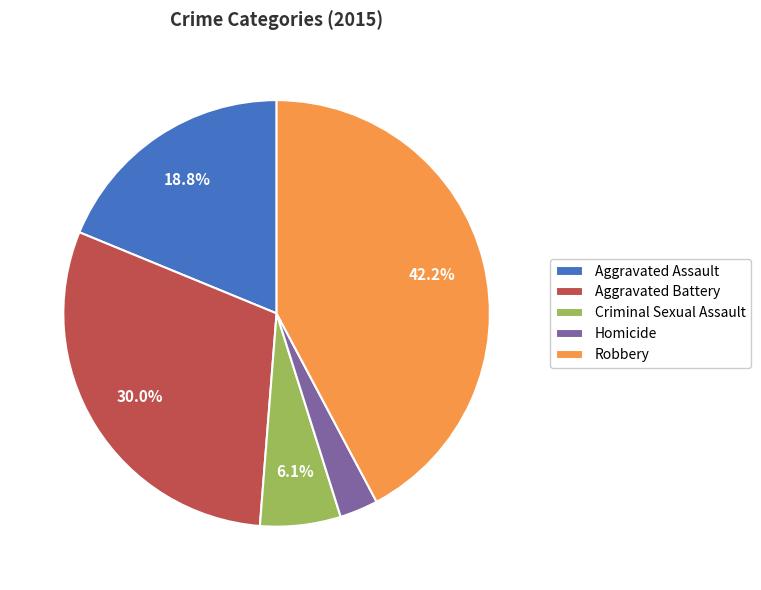

How many segments does this pie chart have?

5